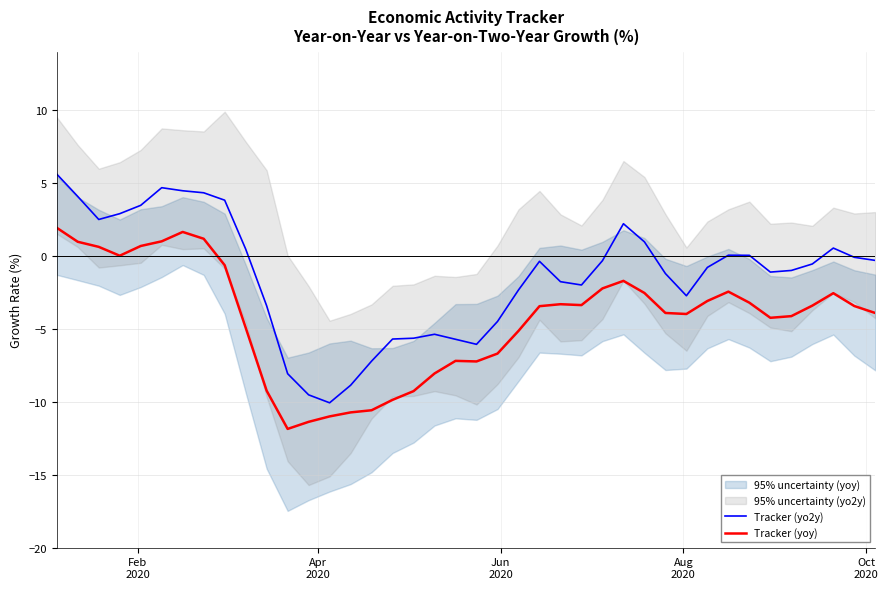

What is the highest value of the Tracker (yo2y) series?

5.6